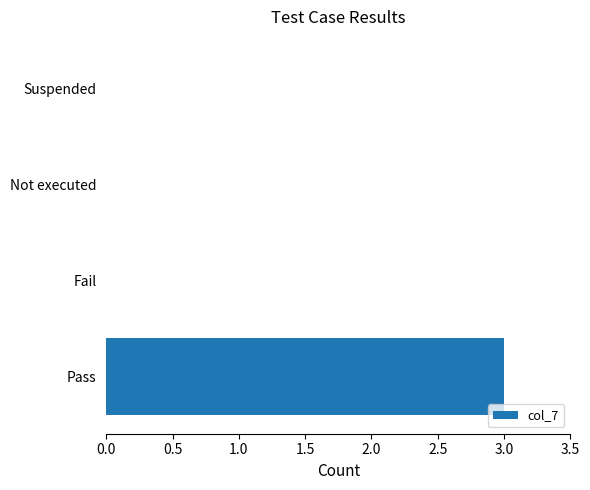

How many data points does each series have?

4